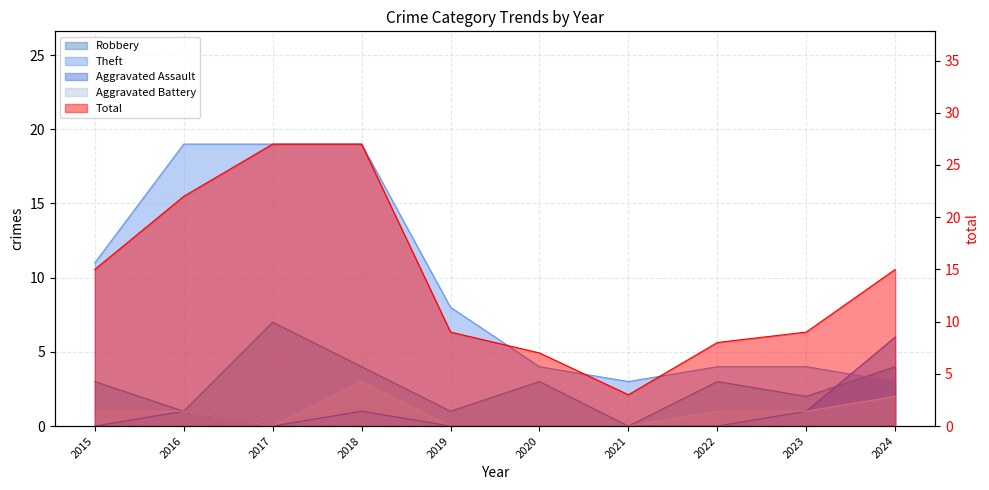

Rank the categories by Robbery value from lowest to highest.

2021, 2016, 2019, 2023, 2015, 2020, 2022, 2018, 2024, 2017